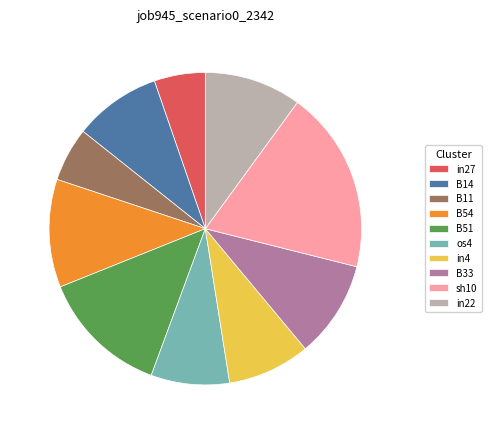

Is B14 the majority of the pie?

No